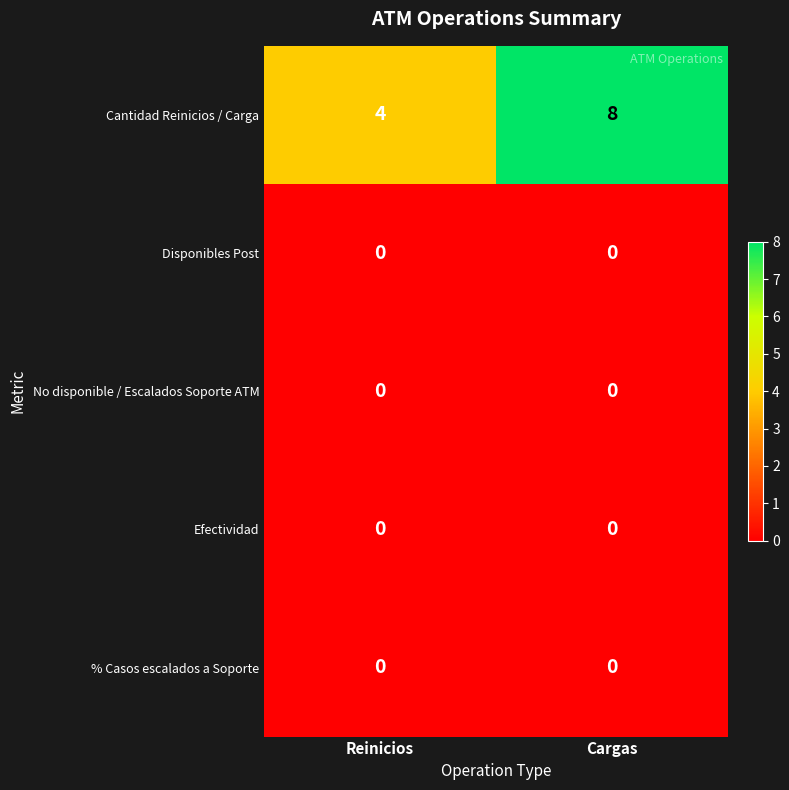

Reading left to right, extract all data points from this chart.

Cantidad Reinicios / Carga: Reinicios=4	Cargas=8
Disponibles Post: Reinicios=0	Cargas=0
No disponible / Escalados Soporte ATM: Reinicios=0	Cargas=0
Efectividad: Reinicios=0	Cargas=0
% Casos escalados a Soporte: Reinicios=0	Cargas=0